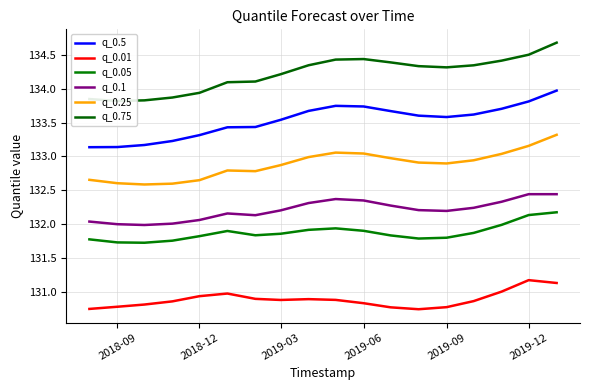

How many lines are shown in the chart?

6